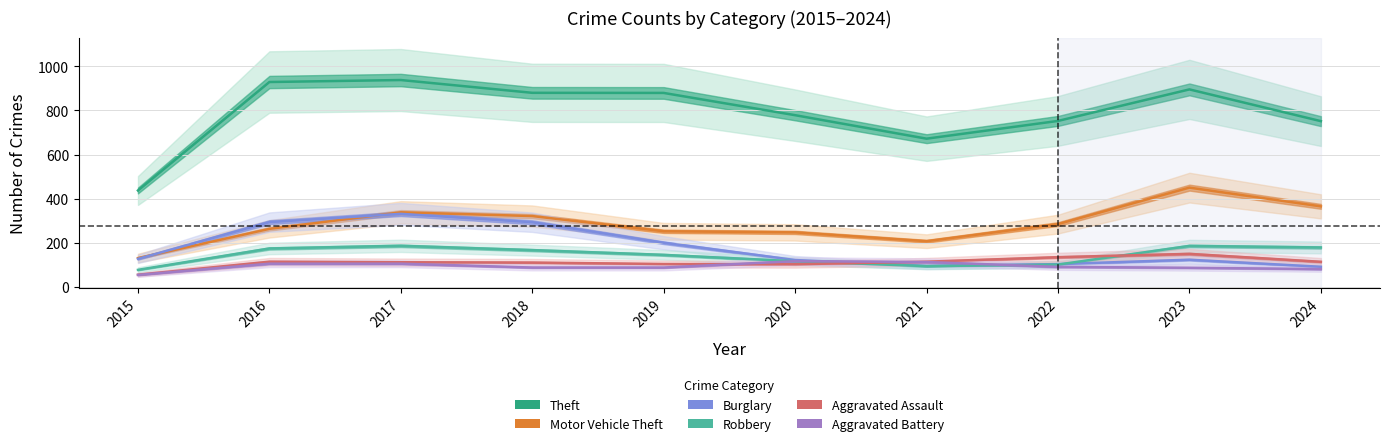

List the series in order of their peak value, highest first.

Theft, Motor Vehicle Theft, Burglary, Robbery, Aggravated Assault, Aggravated Battery